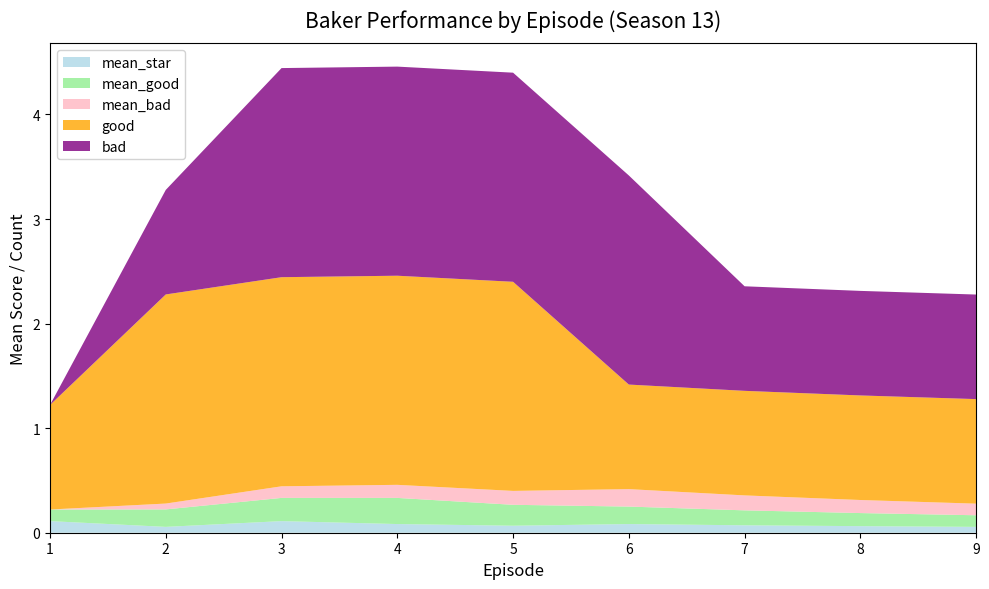

Reading left to right, what are all the values shown in this chart?

mean_star: 1=0.1	2=0.1	3=0.1	4=0.1	5=0.1	6=0.1	7=0.1	8=0.1	9=0.1
mean_good: 1=0.1	2=0.2	3=0.2	4=0.2	5=0.2	6=0.2	7=0.1	8=0.1	9=0.1
mean_bad: 1=0.0	2=0.1	3=0.1	4=0.1	5=0.1	6=0.2	7=0.1	8=0.1	9=0.1
good: 1=1.0	2=2.0	3=2.0	4=2.0	5=2.0	6=1.0	7=1.0	8=1.0	9=1.0
bad: 1=0.0	2=1.0	3=2.0	4=2.0	5=2.0	6=2.0	7=1.0	8=1.0	9=1.0